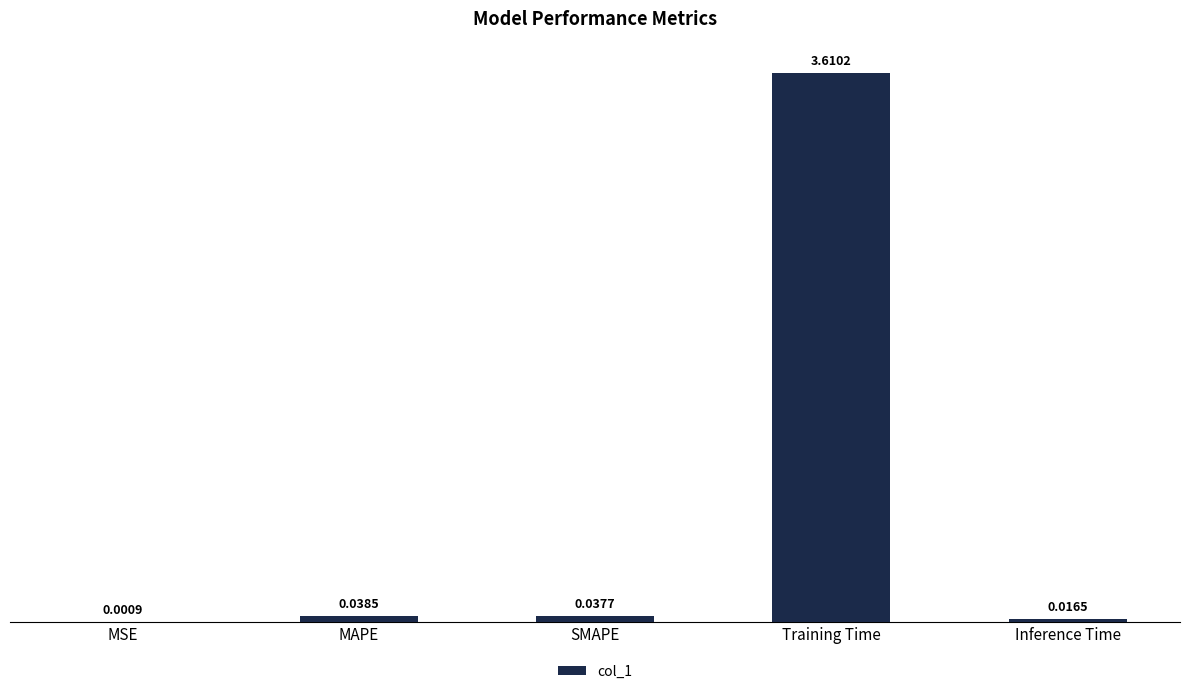

What is the sum of the values at Training Time and SMAPE?

3.6